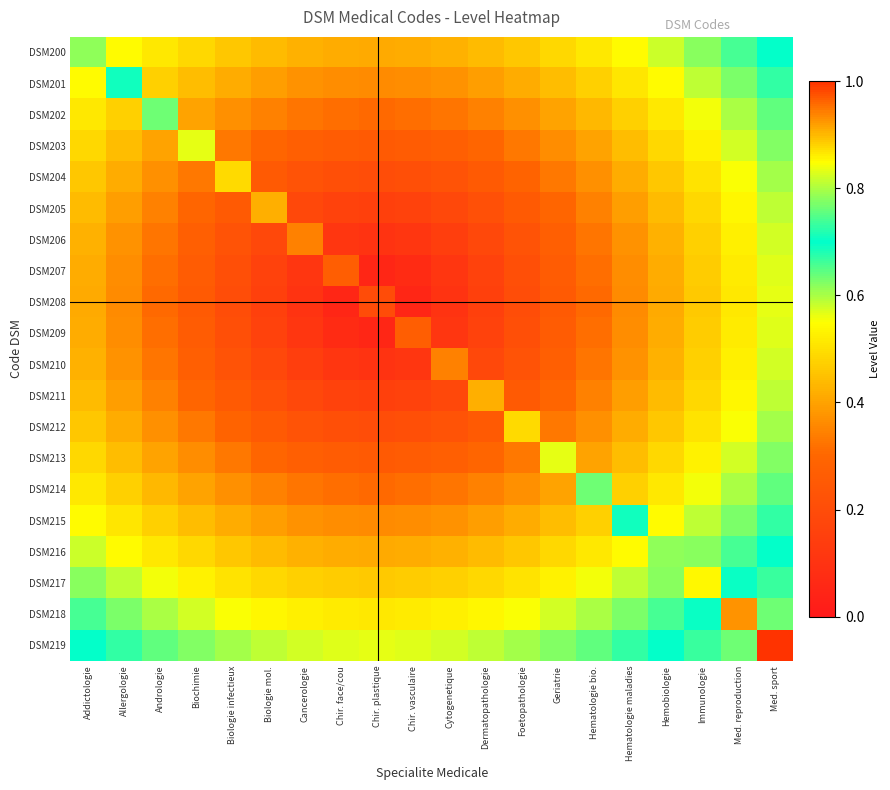

What is the minimum value shown in the chart?

0.1